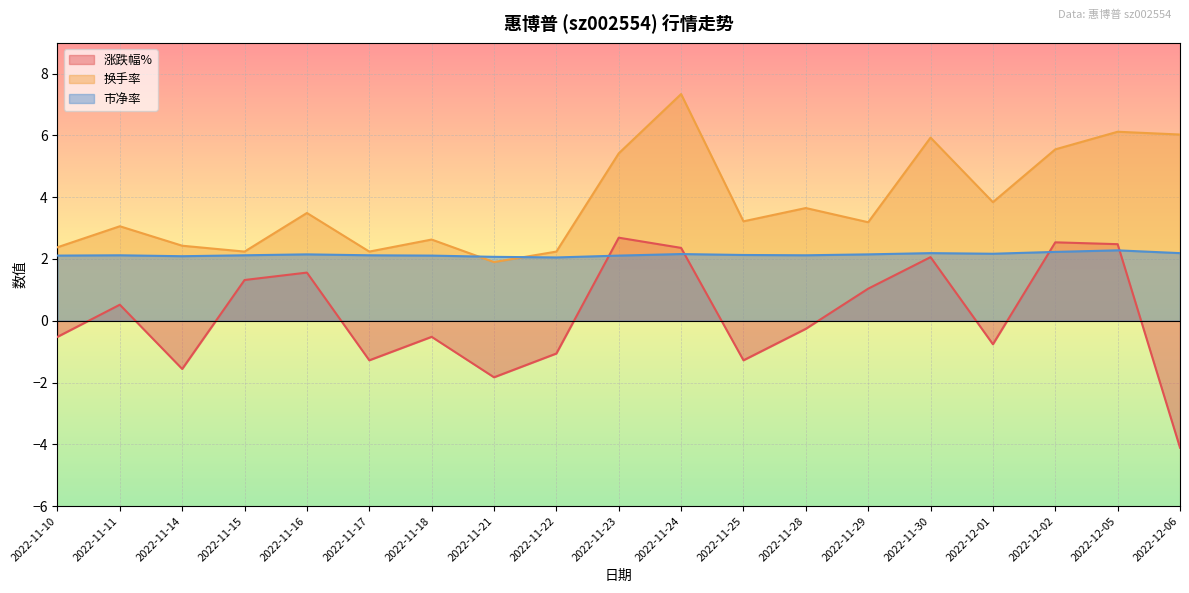

At which category is the sum across all series the highest?

2022-11-24